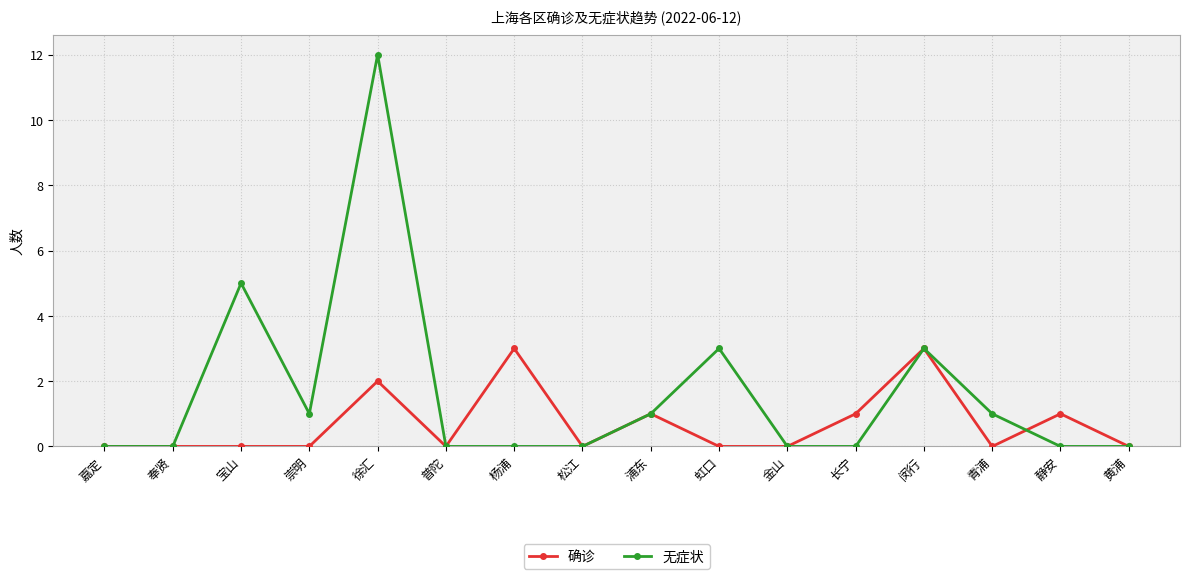

Reading left to right, list all the values displayed in this chart.

确诊: 嘉定=0	奉贤=0	宝山=0	崇明=0	徐汇=2	普陀=0	杨浦=3	松江=0	浦东=1	虹口=0	金山=0	长宁=1	闵行=3	青浦=0	静安=1	黄浦=0
无症状: 嘉定=0	奉贤=0	宝山=5	崇明=1	徐汇=12	普陀=0	杨浦=0	松江=0	浦东=1	虹口=3	金山=0	长宁=0	闵行=3	青浦=1	静安=0	黄浦=0